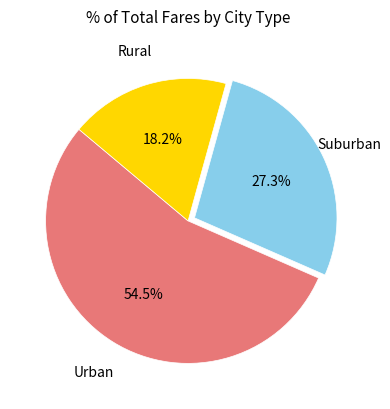

Does any single category account for the majority?

Yes